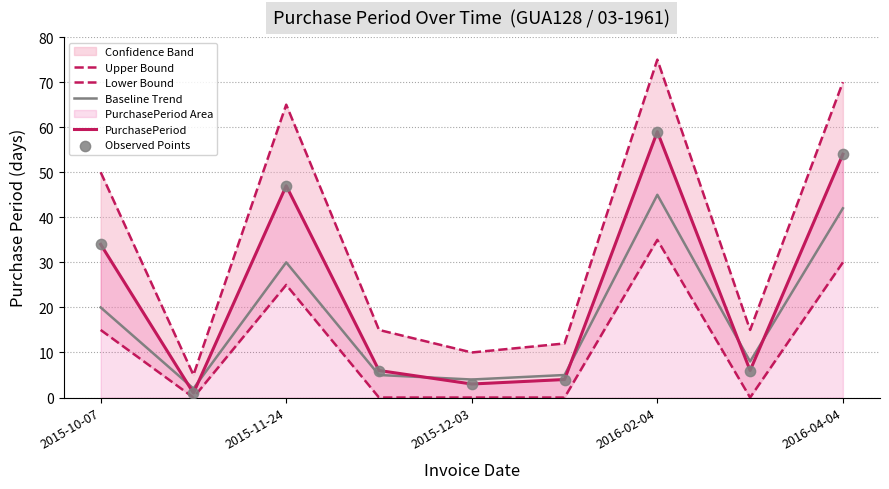

Which series has the largest total across all categories?

Upper Bound